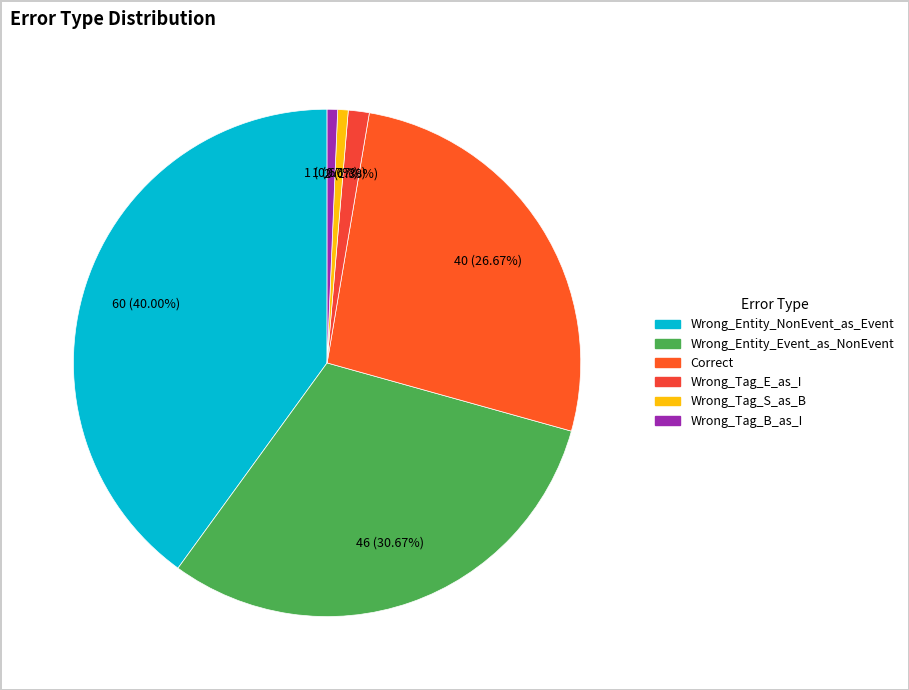

To the nearest percent, what is the difference between the largest and smallest slice percentages?

39%